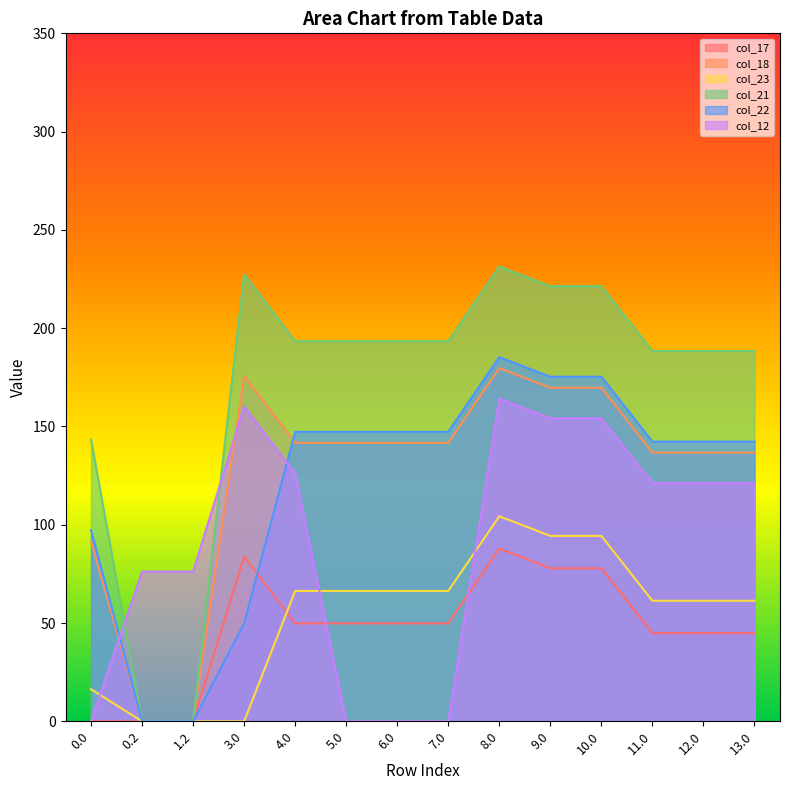

Which series has the largest total across all categories?

col_21